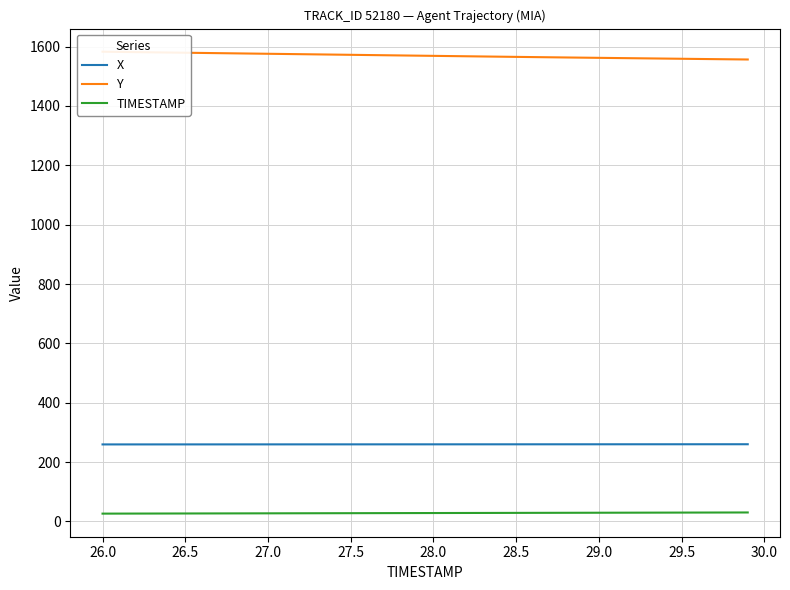

True or false: TIMESTAMP and X intersect in this chart.

False